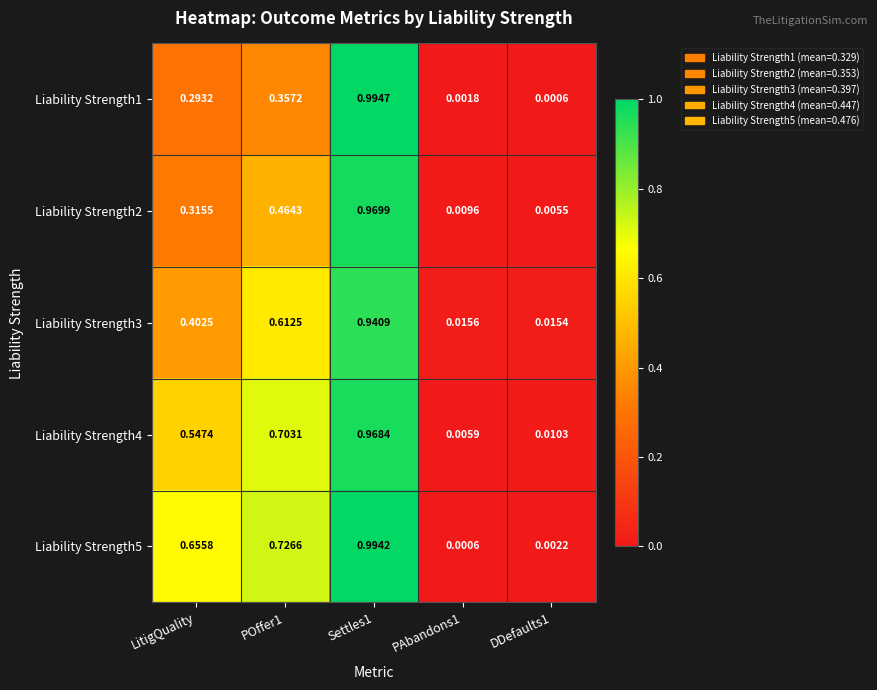

Is the value of Liability Strength1 at POffer1 greater than the value of Liability Strength4 at DDefaults1?

Yes